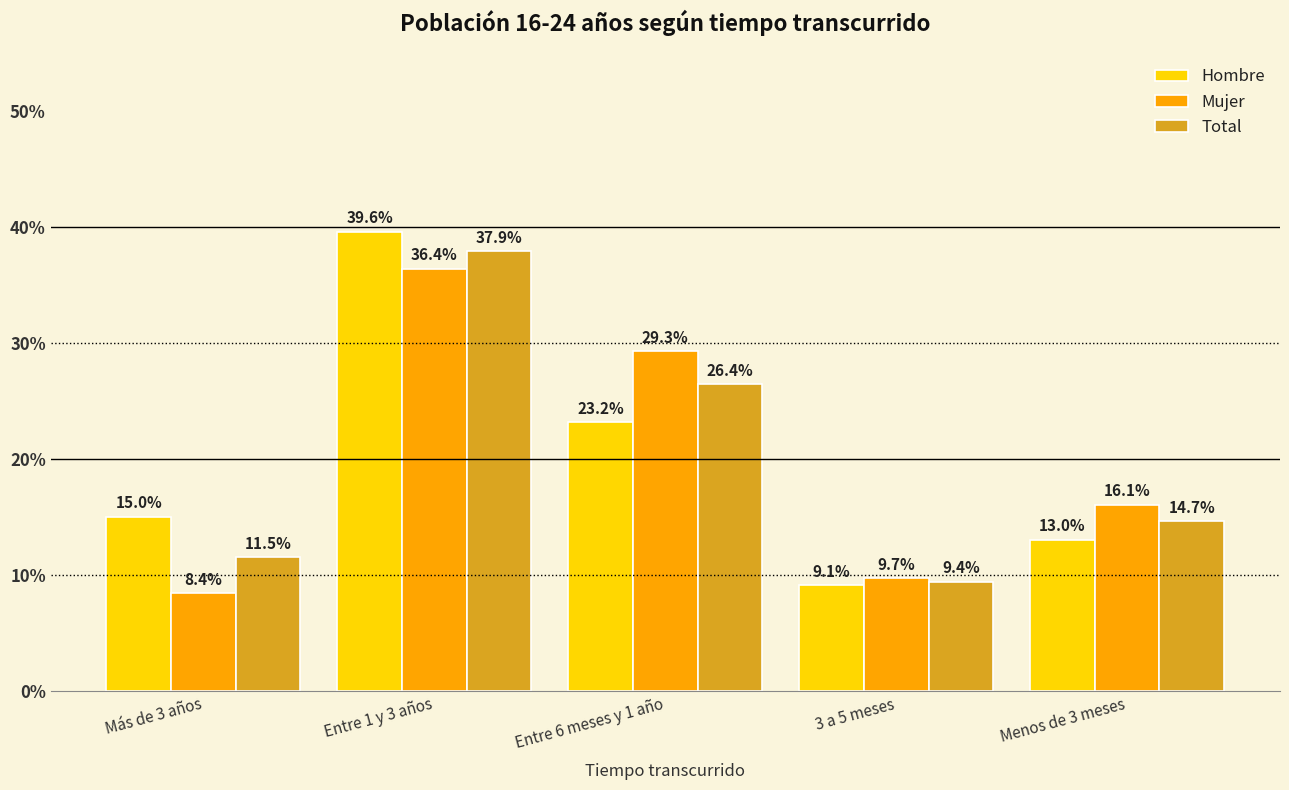

Are the bars horizontal?

No